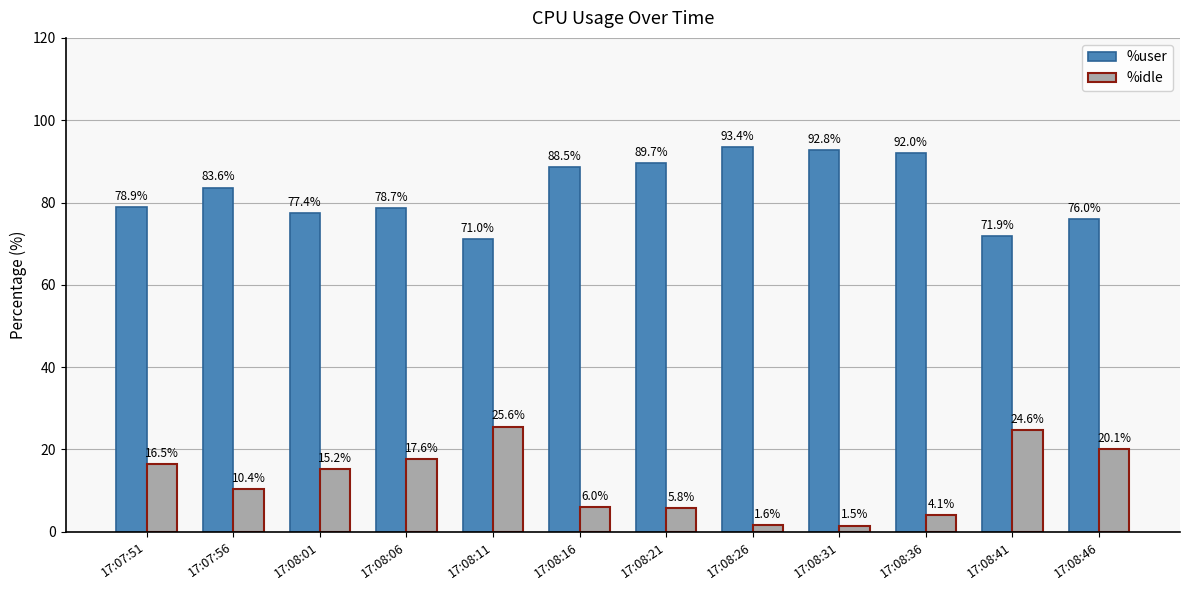

List the series in order of their peak value, highest first.

%user, %idle